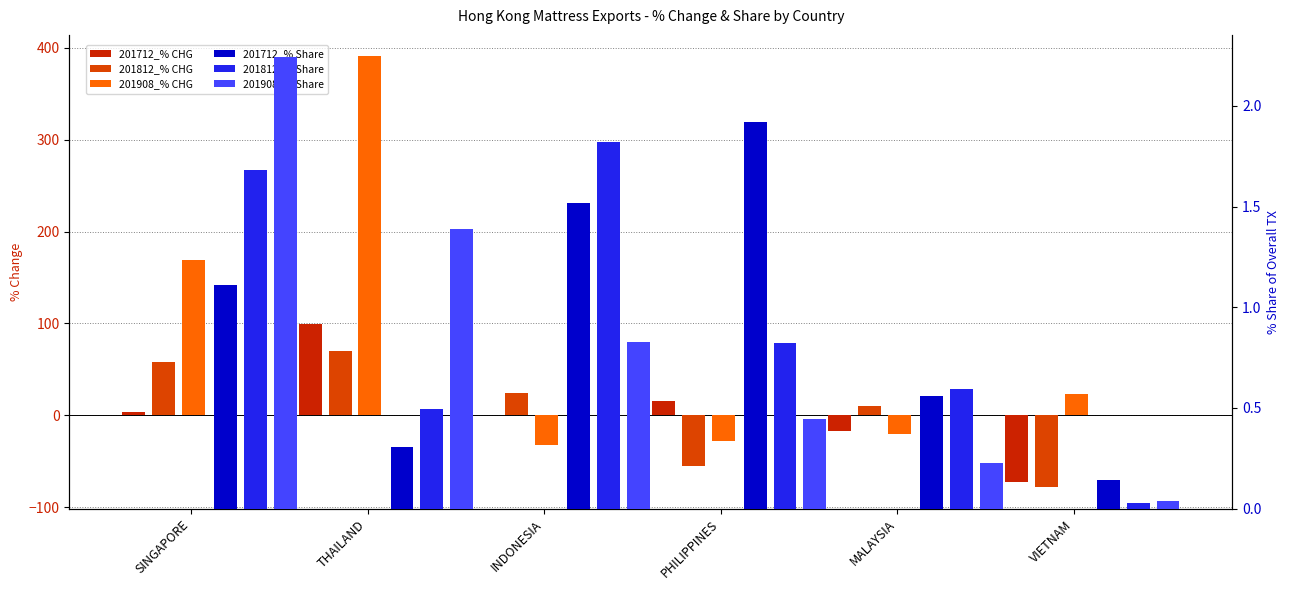

What is the label of the 2nd bar from the left?

THAILAND